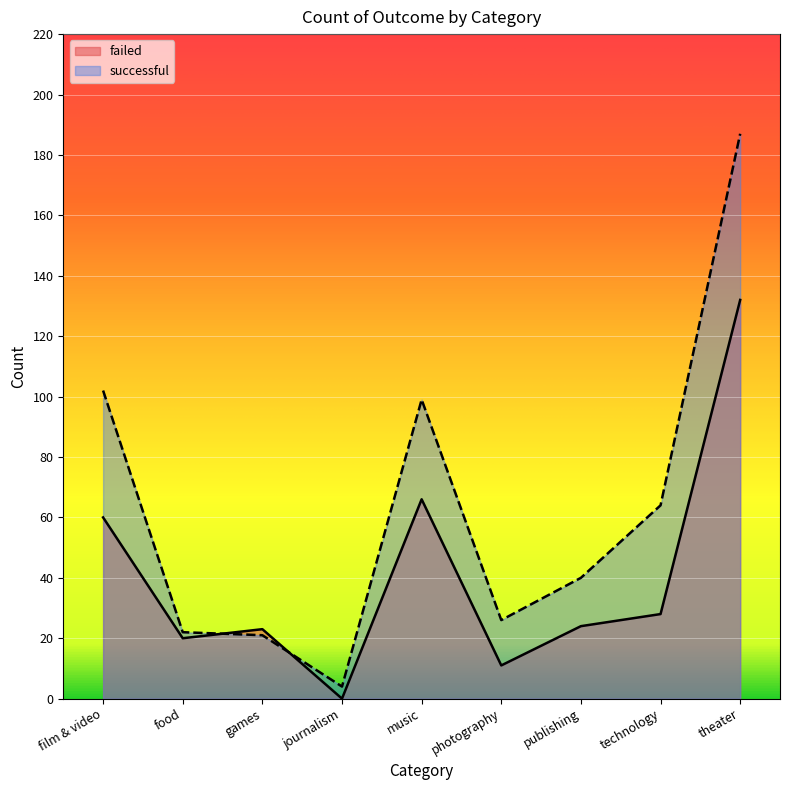

How many series are shown in this chart?

2